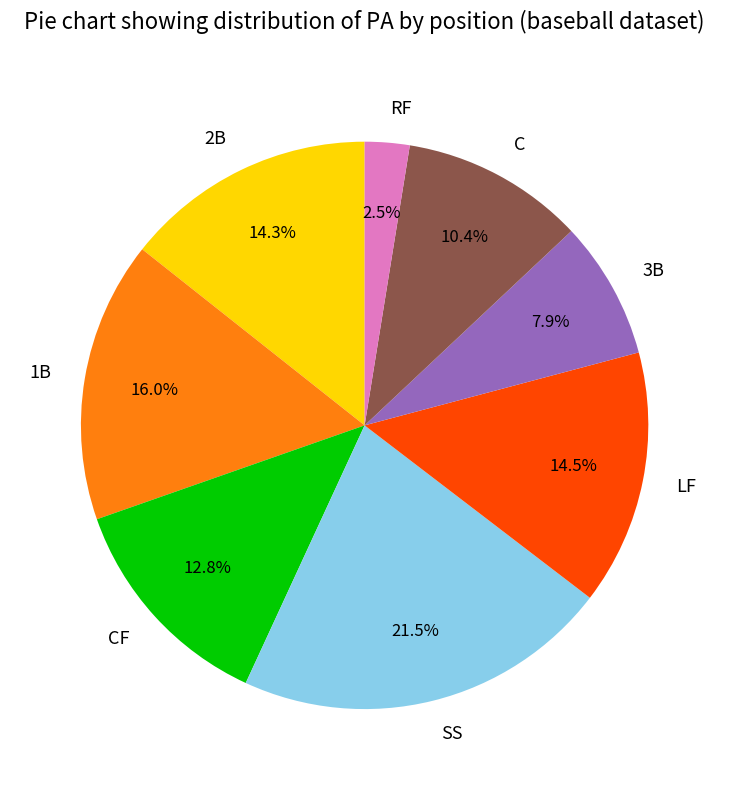

Which has a higher value, 1B or C?

1B